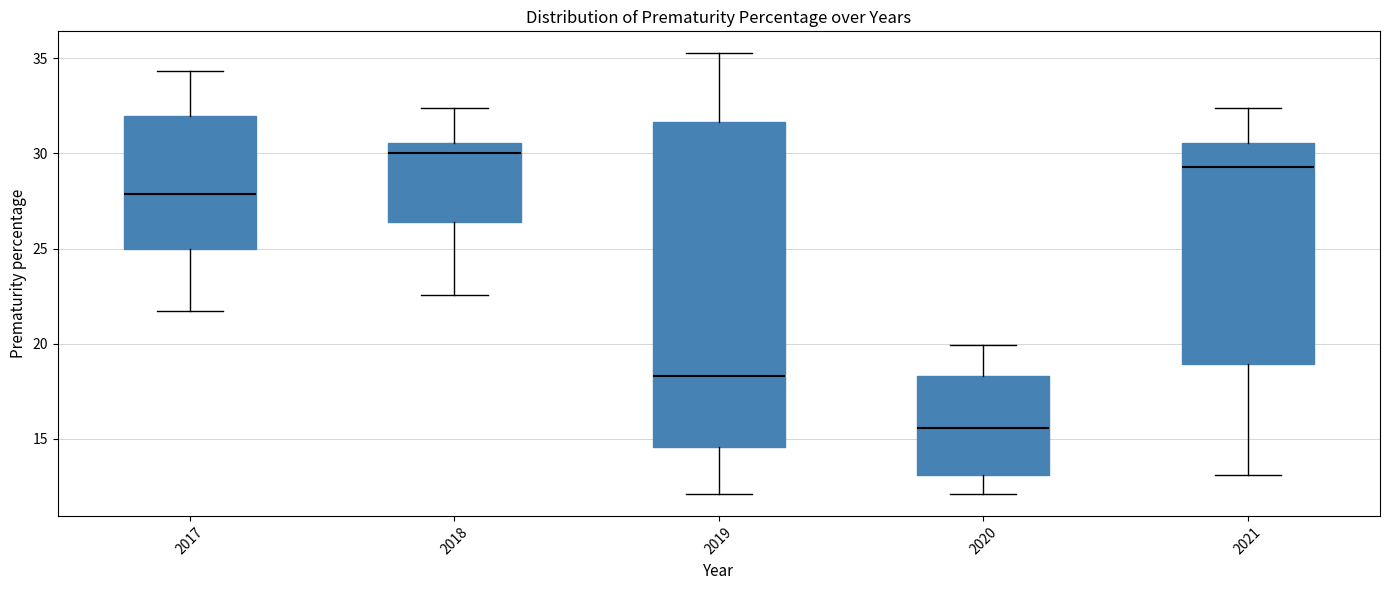

Which box is the tallest, from its lower edge to its upper edge?

2019